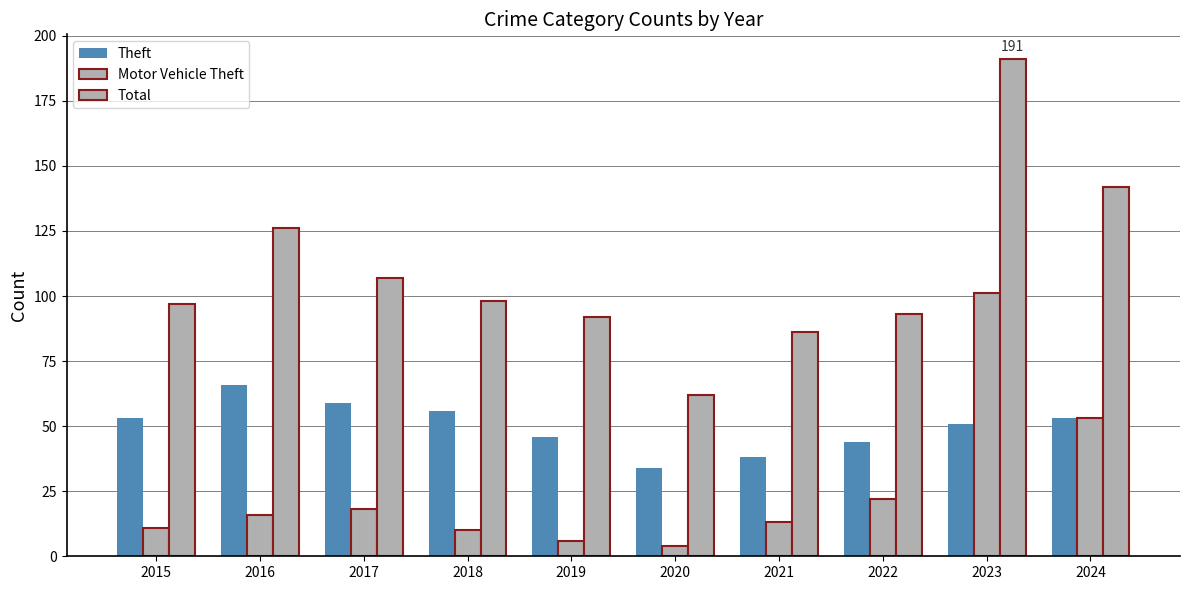

Rank the series at 2016 from highest to lowest value.

Total, Theft, Motor Vehicle Theft